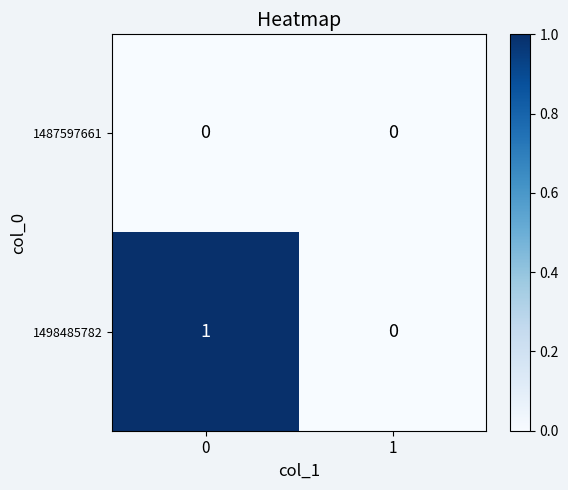

List the series in order of their peak value, highest first.

1498485782, 1487597661